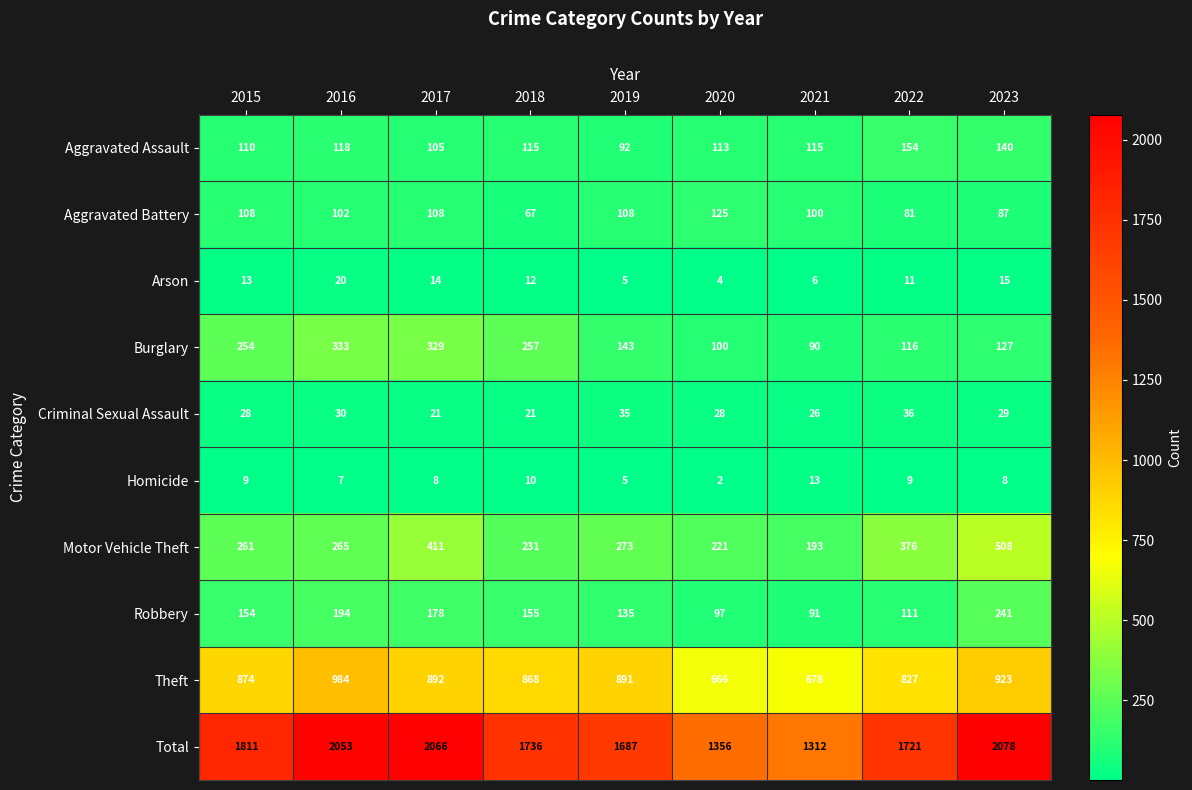

Read the Robbery value at 2022.

111